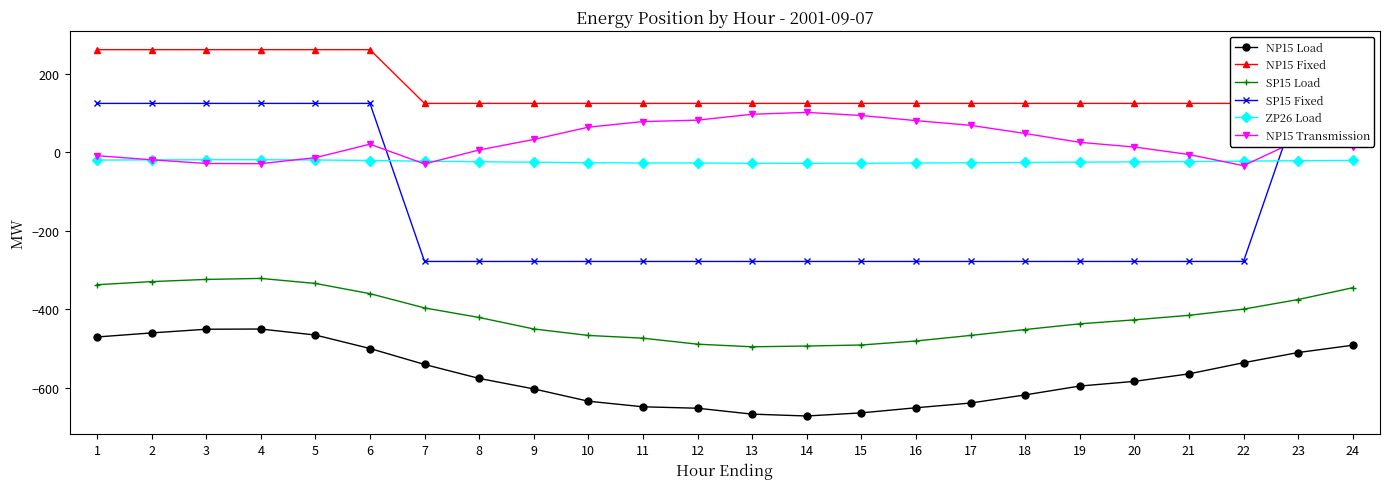

What is the maximum value shown in the chart?

262.0